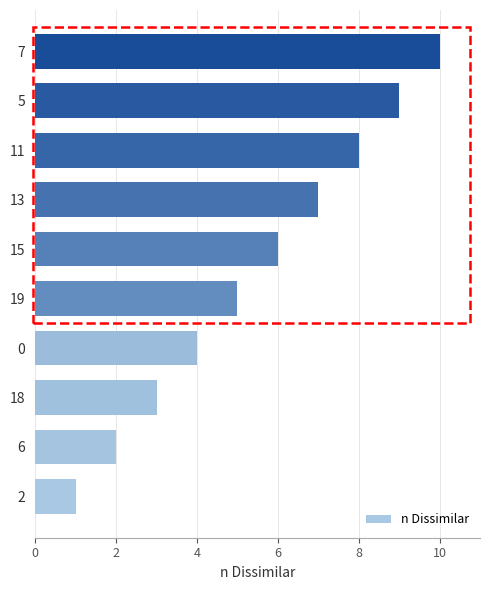

What is the change in value from 19 to 11?

+3